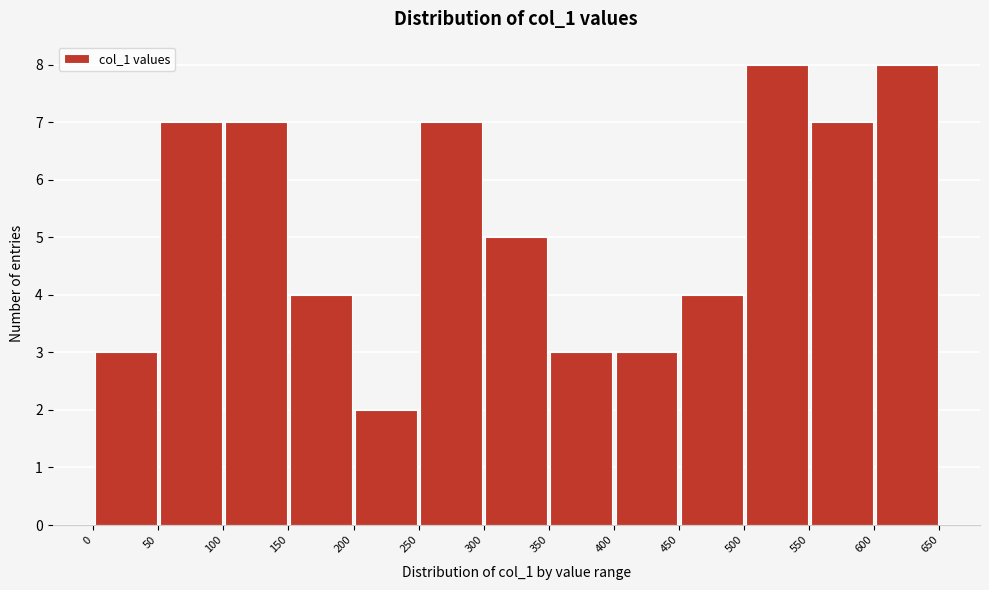

Reading left to right, transcribe this chart: for each bar, give the range it covers on the x-axis and its height. The values are not printed on the chart, so give them approximately, as read against the axis.

0 to 50: 3
50 to 100: 7
100 to 150: 7
150 to 200: 4
200 to 250: 2
250 to 300: 7
300 to 350: 5
350 to 400: 3
400 to 450: 3
450 to 500: 4
500 to 550: 8
550 to 600: 7
600 to 650: 8